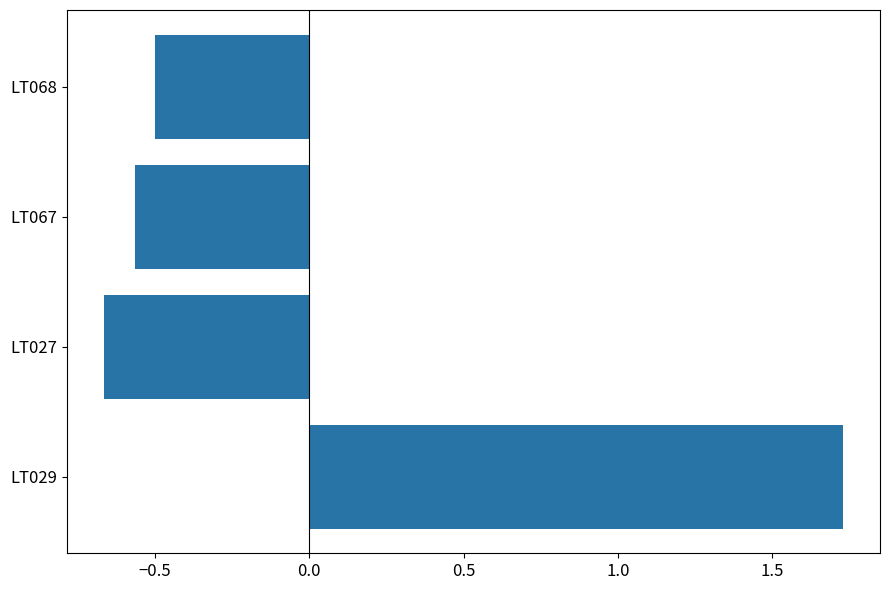

The value at LT068 is -0.2. True or false?

False